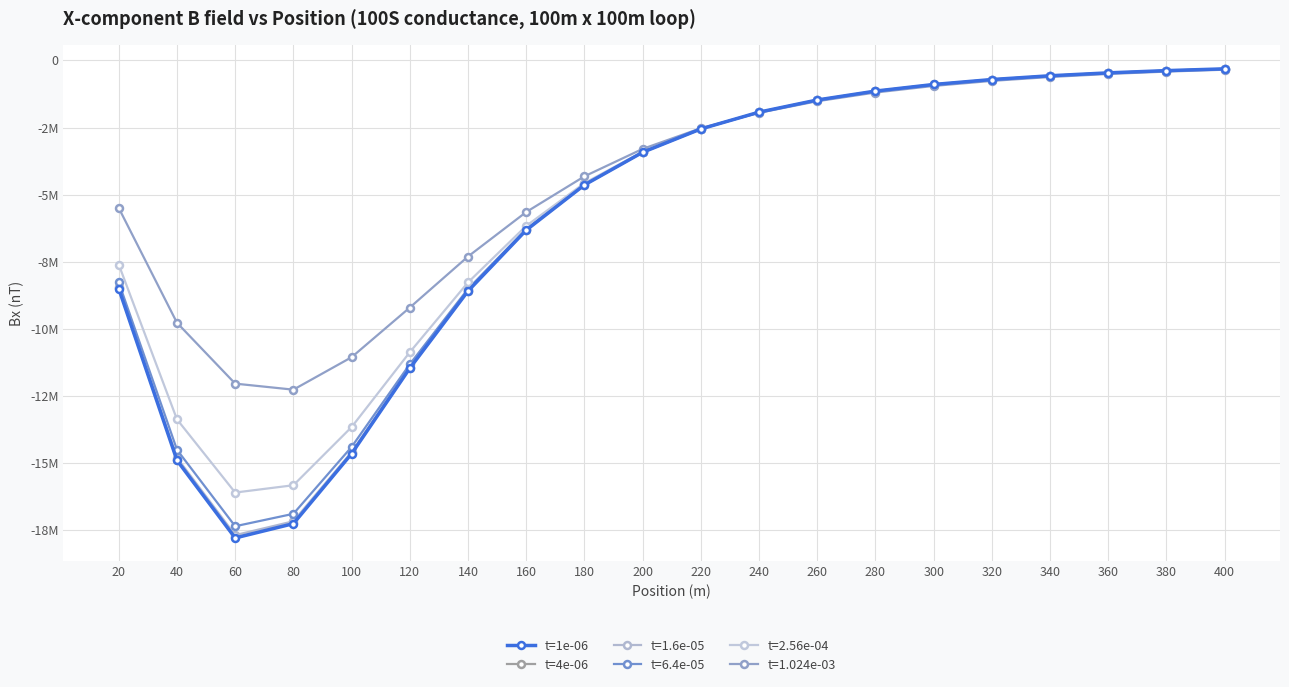

What is the difference between the second highest and minimum values in the t=4e-06 series?

17400617.0